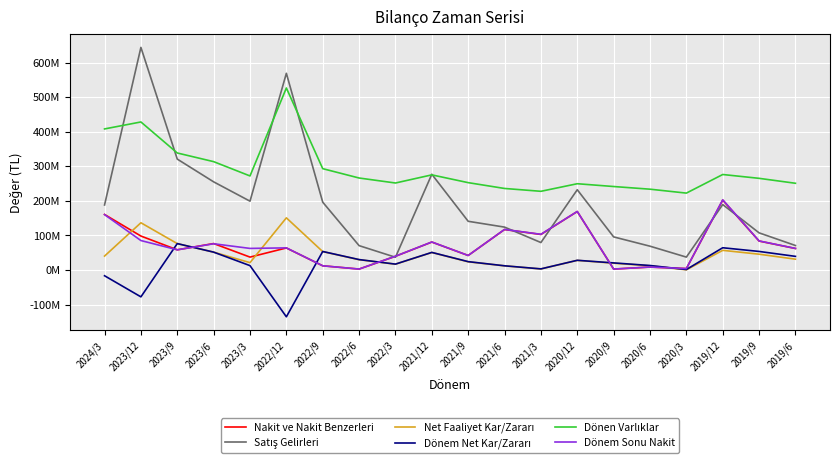

Where does the Nakit ve Nakit Benzerleri series first go above 63668468?

2024/3